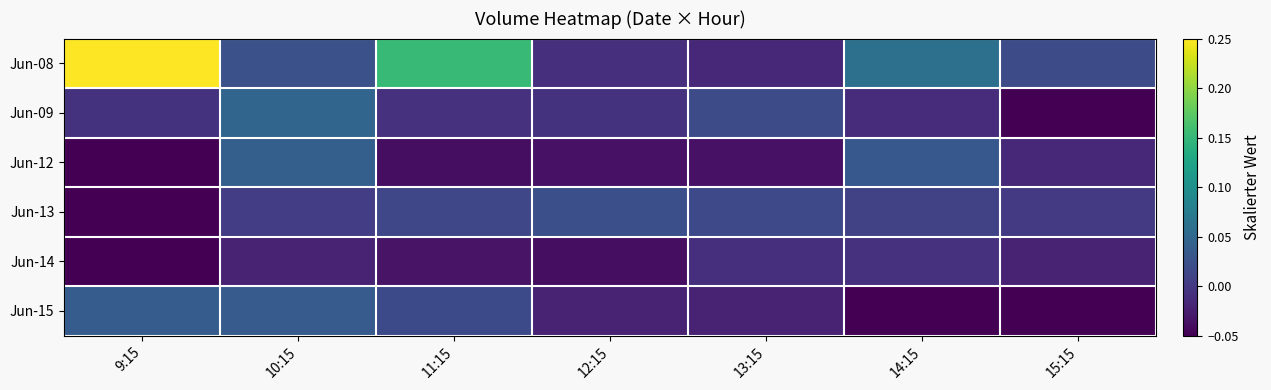

Which label corresponds to the smallest value in the chart?

15:15